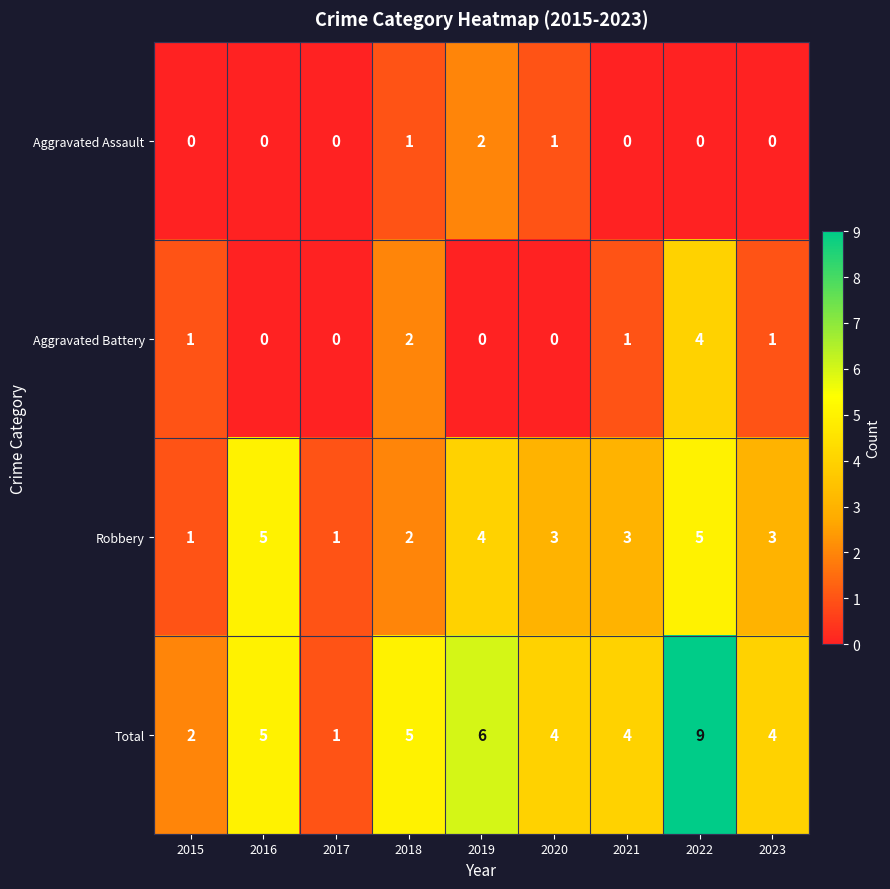

The Aggravated Battery series shows 3 at 2018. True or false?

False